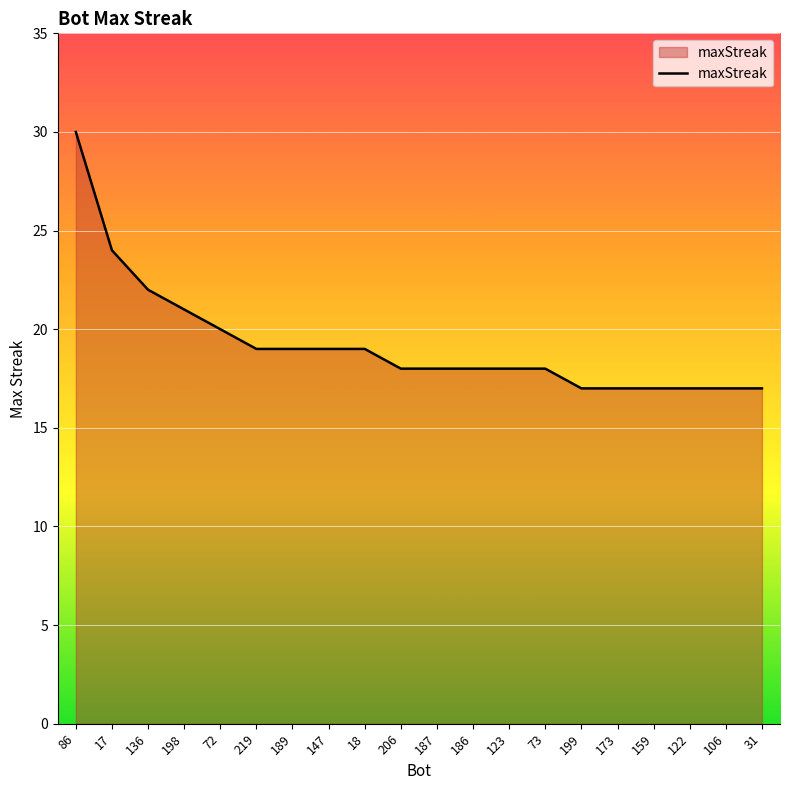

Where does the data first go above 18?

86